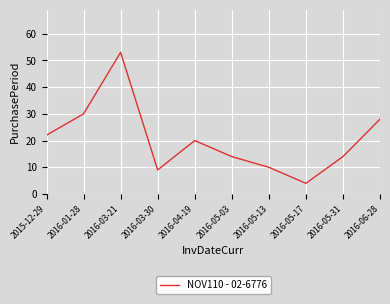

Which has a higher value, 2016-05-13 or 2016-04-19?

2016-04-19